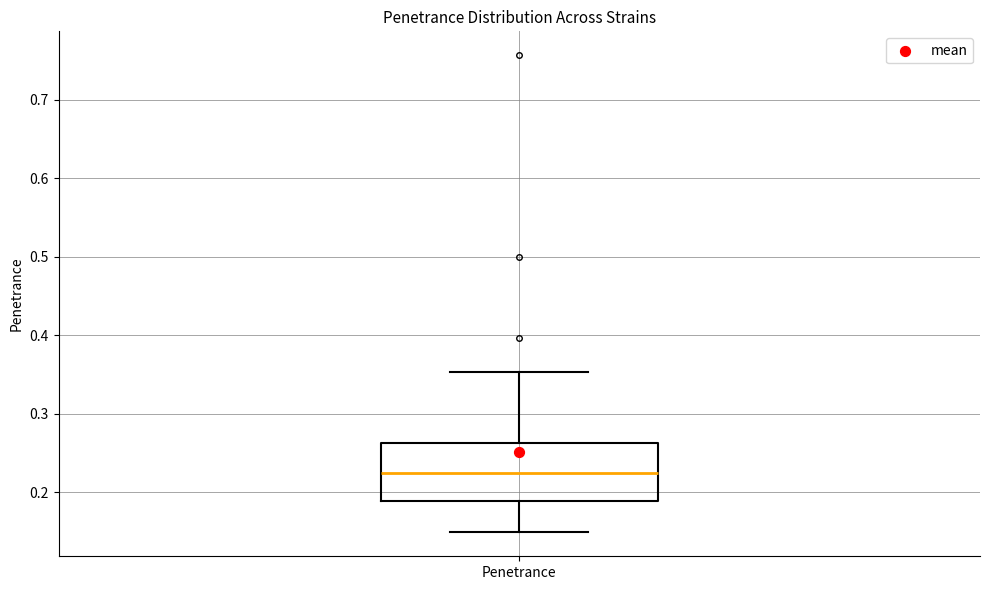

Transcribe this box plot: give where the median line is, the range the box spans, and where the two whiskers end, as read against the y-axis. The values are not printed on the chart, so give them approximately, as read against the axis.

median 0.22, box 0.19 to 0.26, whiskers 0.15 to 0.35